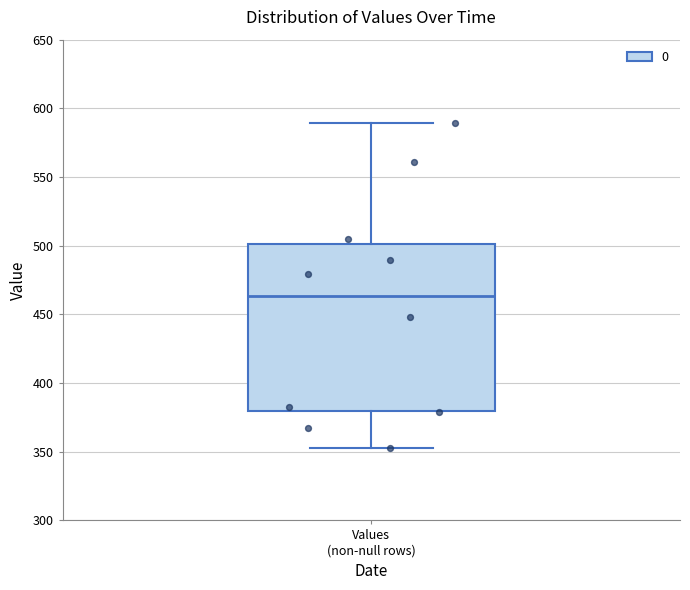

Transcribe this box plot: give where the median line is, the range the box spans, and where the two whiskers end, as read against the y-axis. The values are not printed on the chart, so give them approximately, as read against the axis.

median 465, box 380 to 500, whiskers 355 to 590